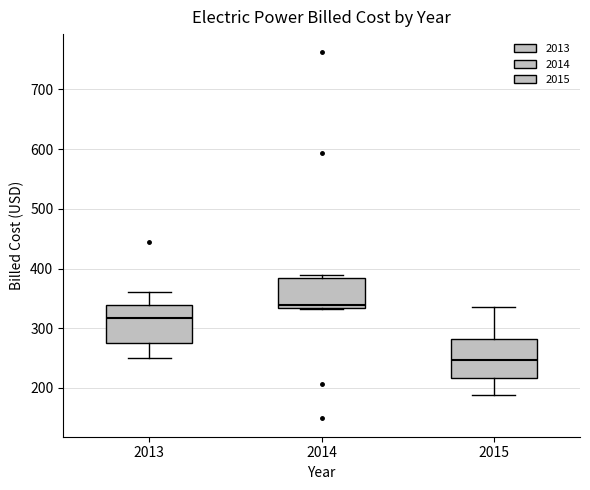

Reading left to right, transcribe this box plot: for each box, give where its median line is, the range the box spans, and where its two whiskers end, as read against the y-axis. The values are not printed on the chart, so give them approximately, as read against the axis.

2013: median 320, box 280 to 340, whiskers 250 to 360
2014: median 340, box 330 to 380, whiskers 330 to 390
2015: median 250, box 220 to 280, whiskers 190 to 340